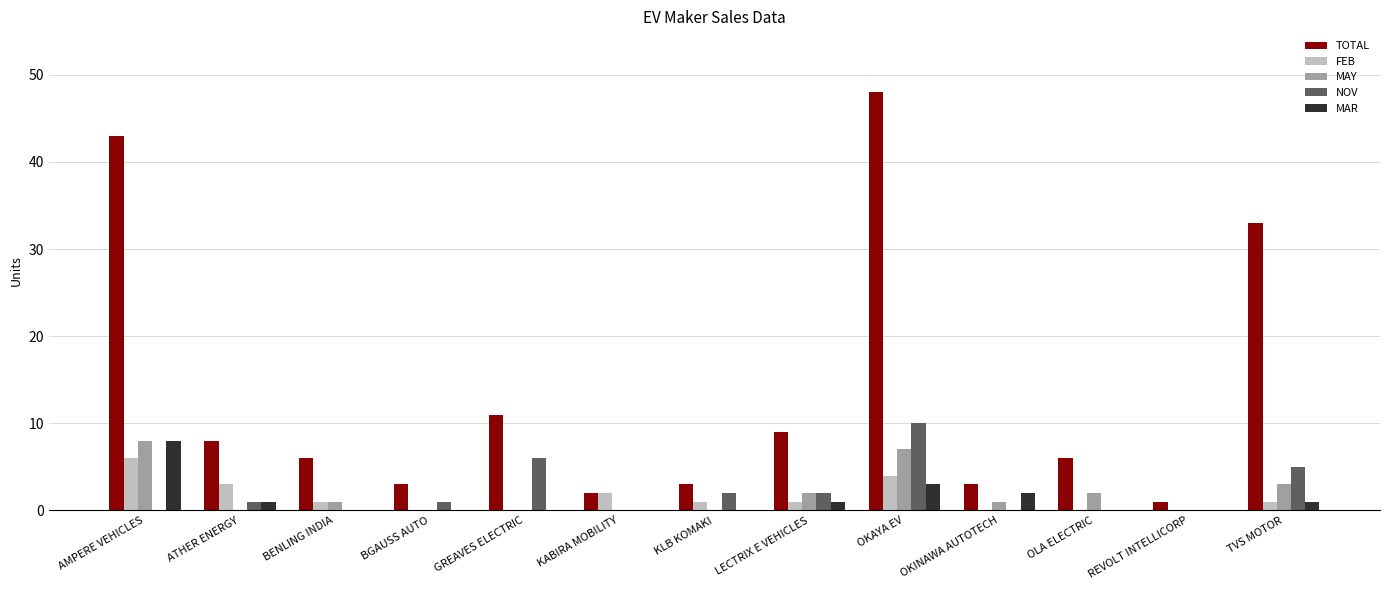

The value of FEB at OKAYA EV is 4. True or false?

True